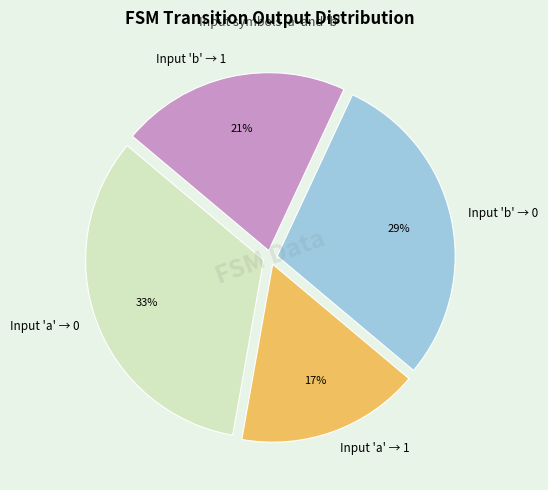

How many segments does this pie chart have?

4